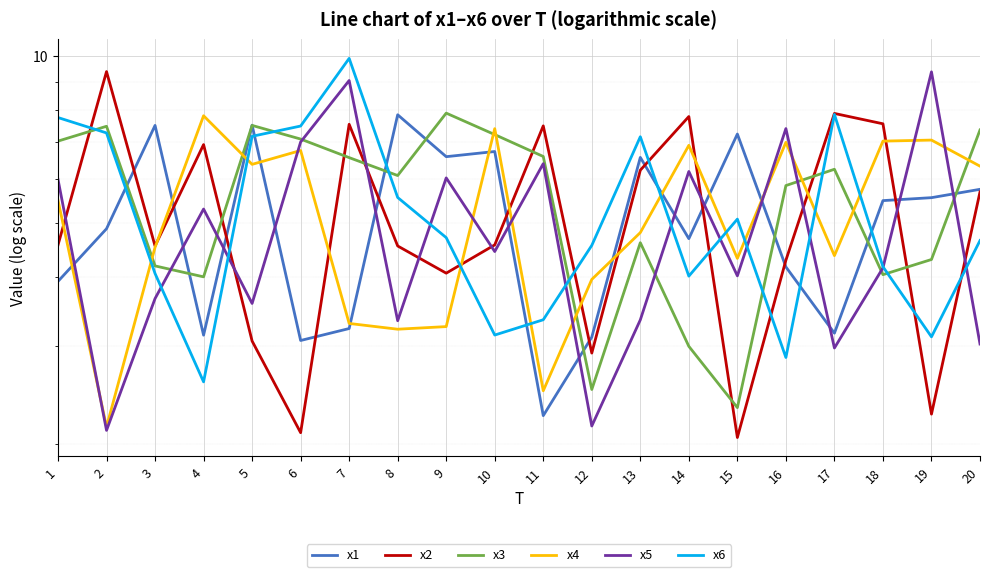

How many lines are shown in the chart?

6